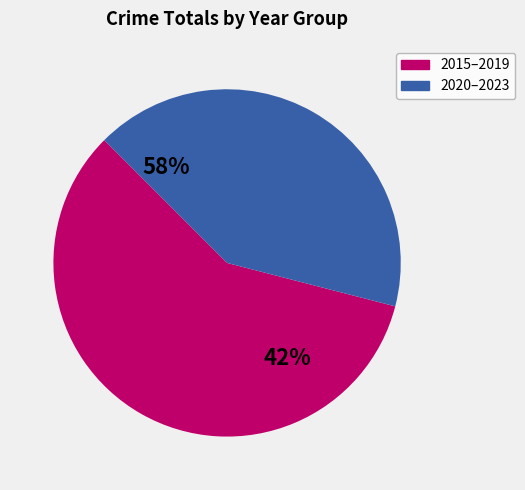

Which has a higher value, 2019 or 2021?

2019